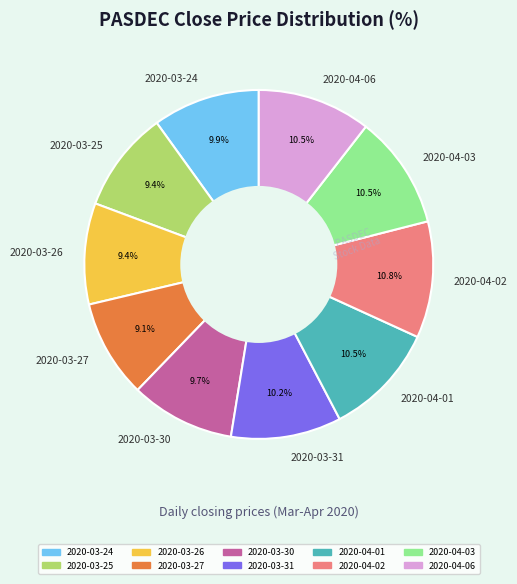

Do 2020-03-27 and 2020-03-24 together represent more than half of the pie?

No